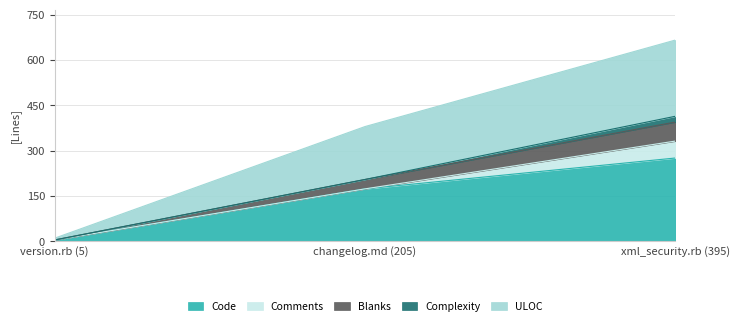

The Code series shows 180 at xml_security.rb (395). True or false?

False